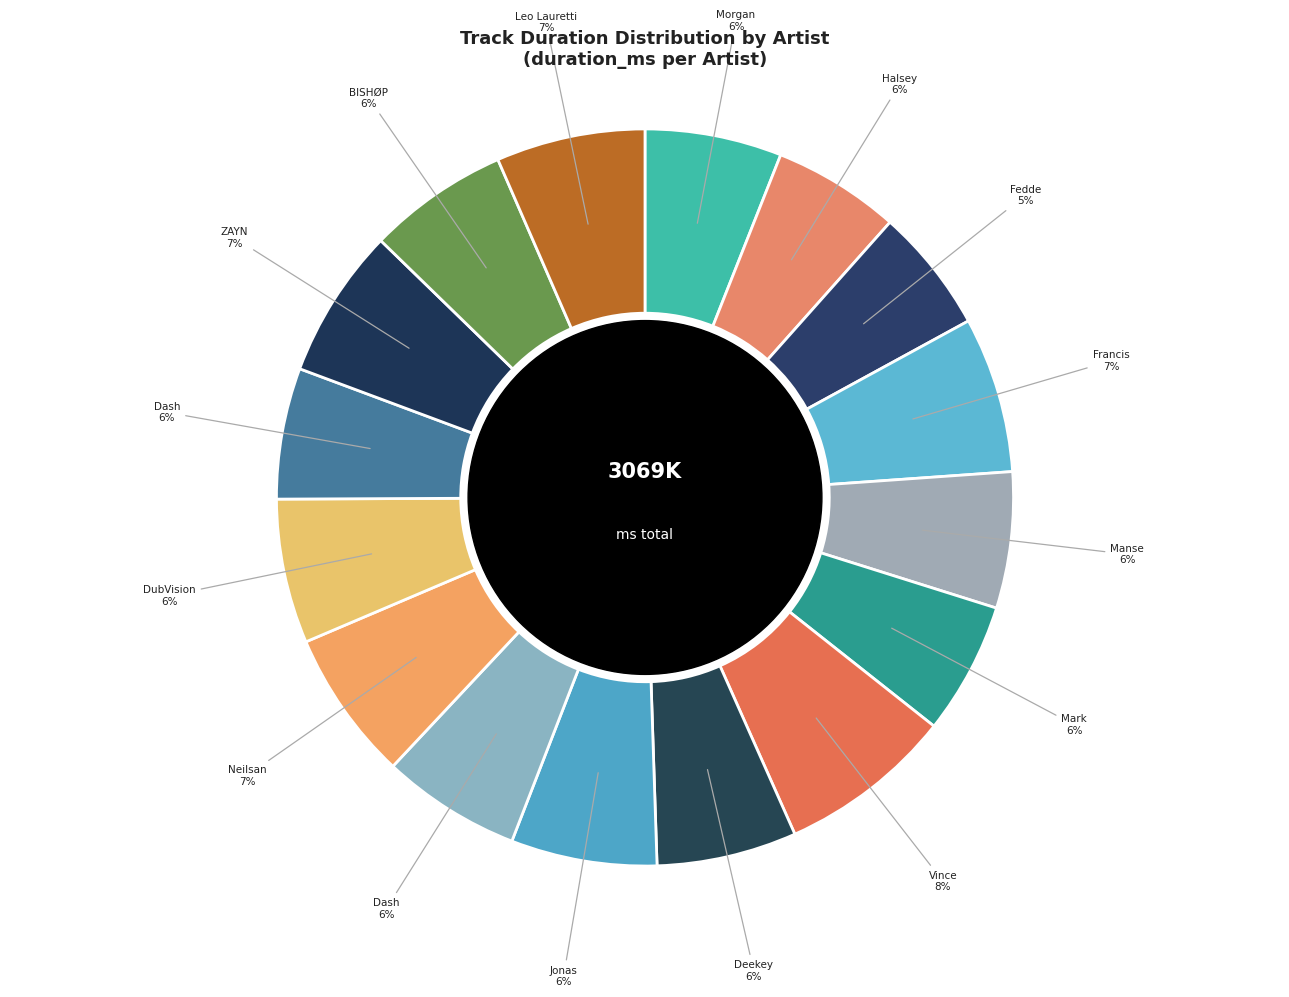

What is the smallest slice in the pie chart?

Fedde Le Grand Adam Mcinnis